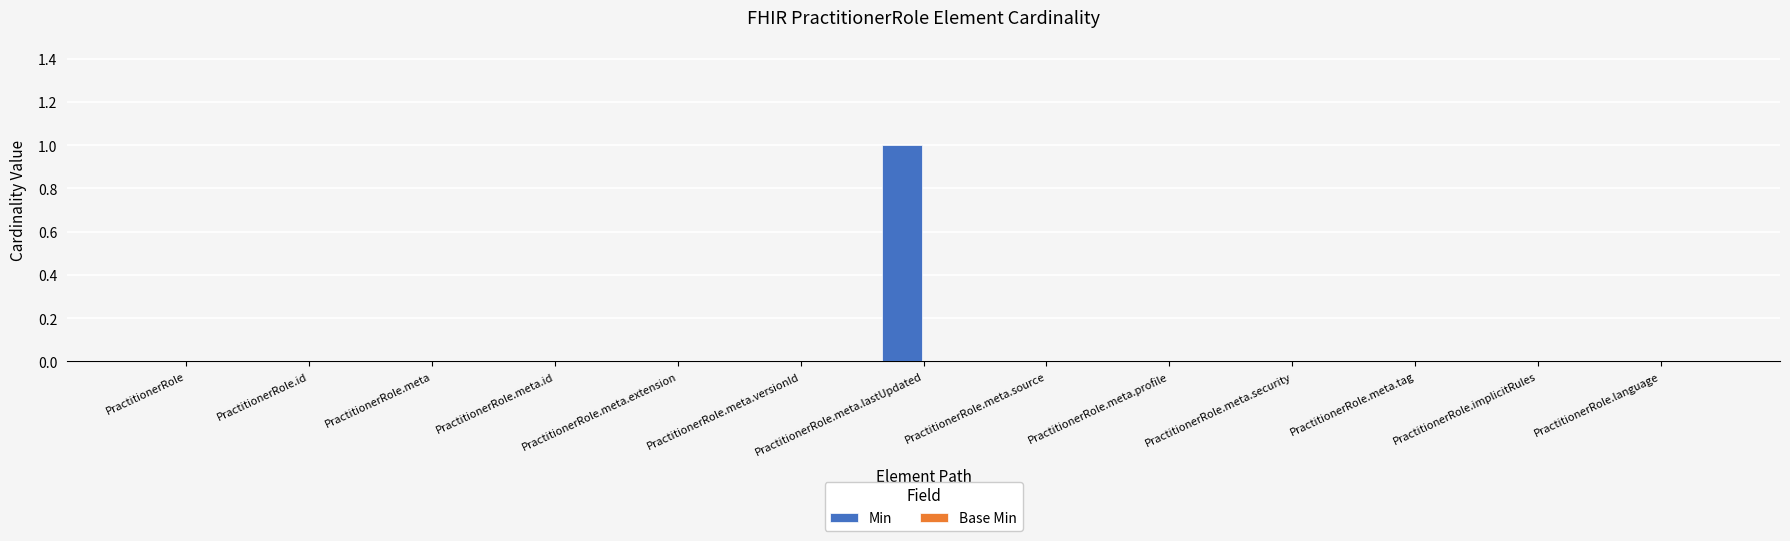

Which label corresponds to the largest value in the chart?

PractitionerRole.meta.lastUpdated